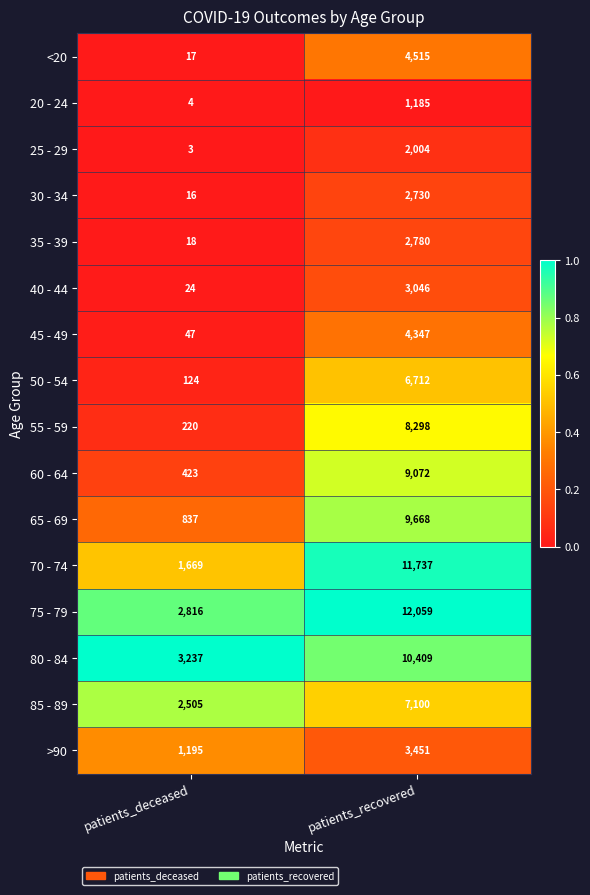

Is it true that >90 equals 3451 at patients_recovered?

True